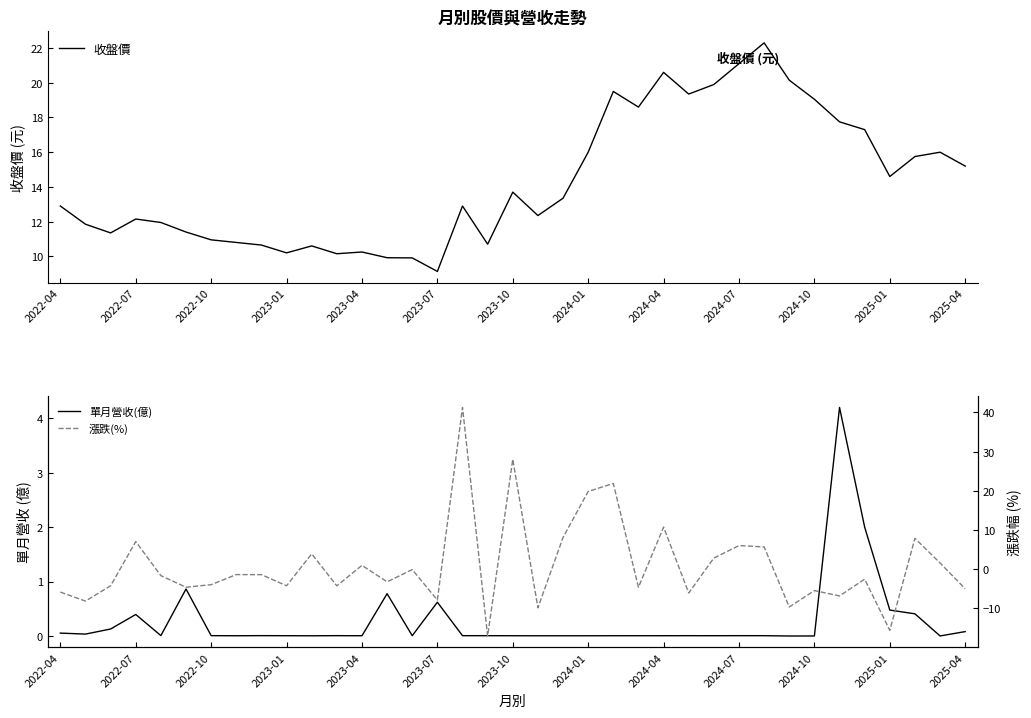

Which series has the largest total across all categories?

收盤價